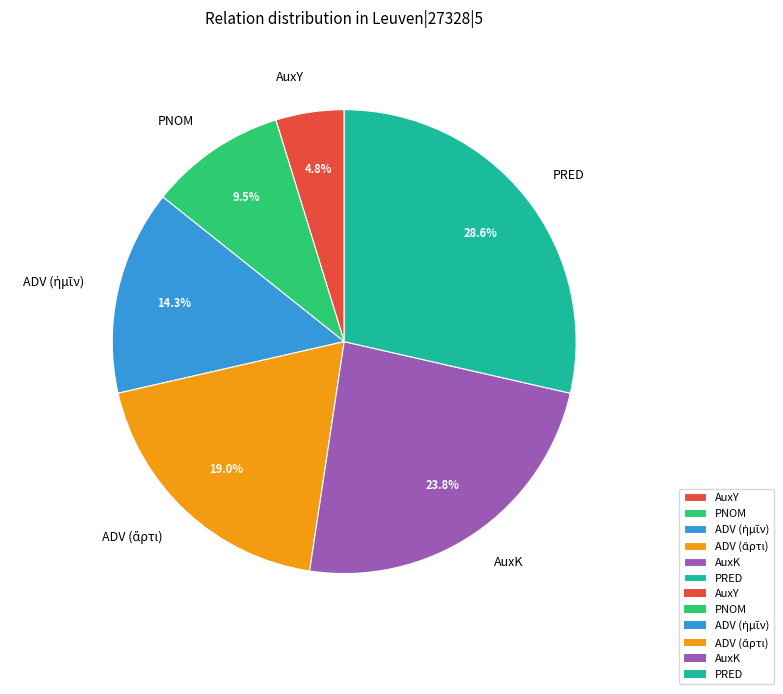

What portion of the pie excludes PRED?

71.4%